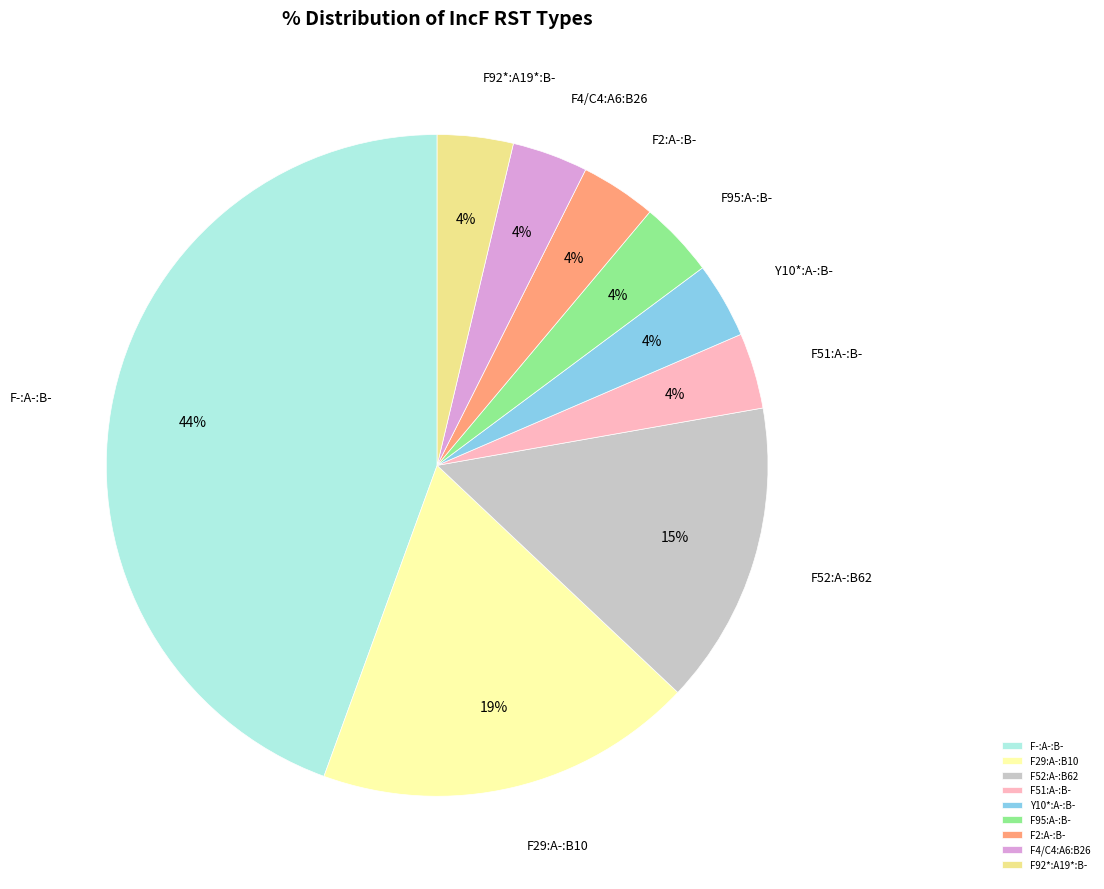

Between F-:A-:B- and F51:A-:B-, which is larger?

F-:A-:B-